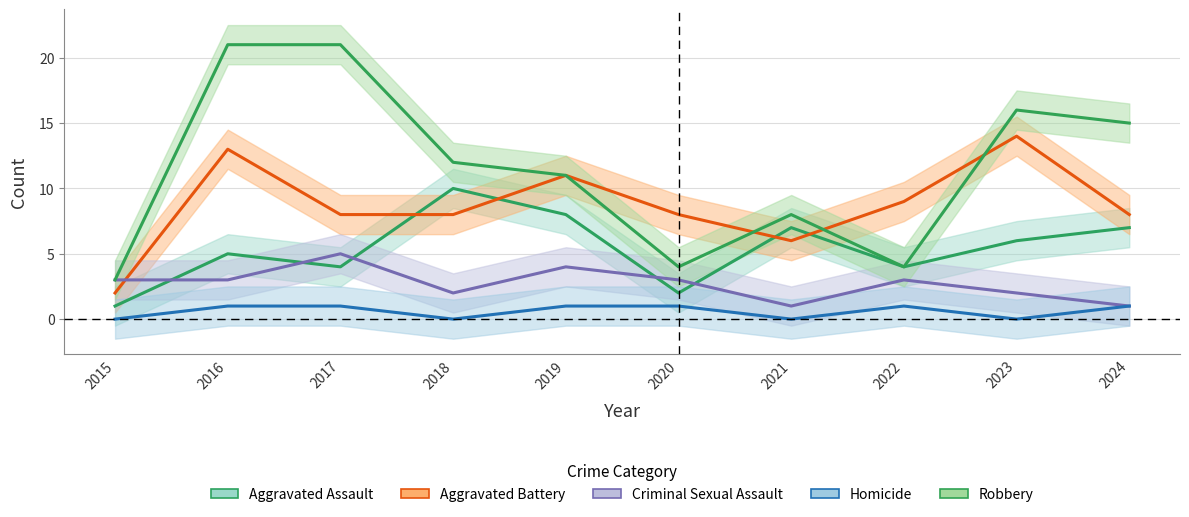

What is the average value of the Criminal Sexual Assault series?

3